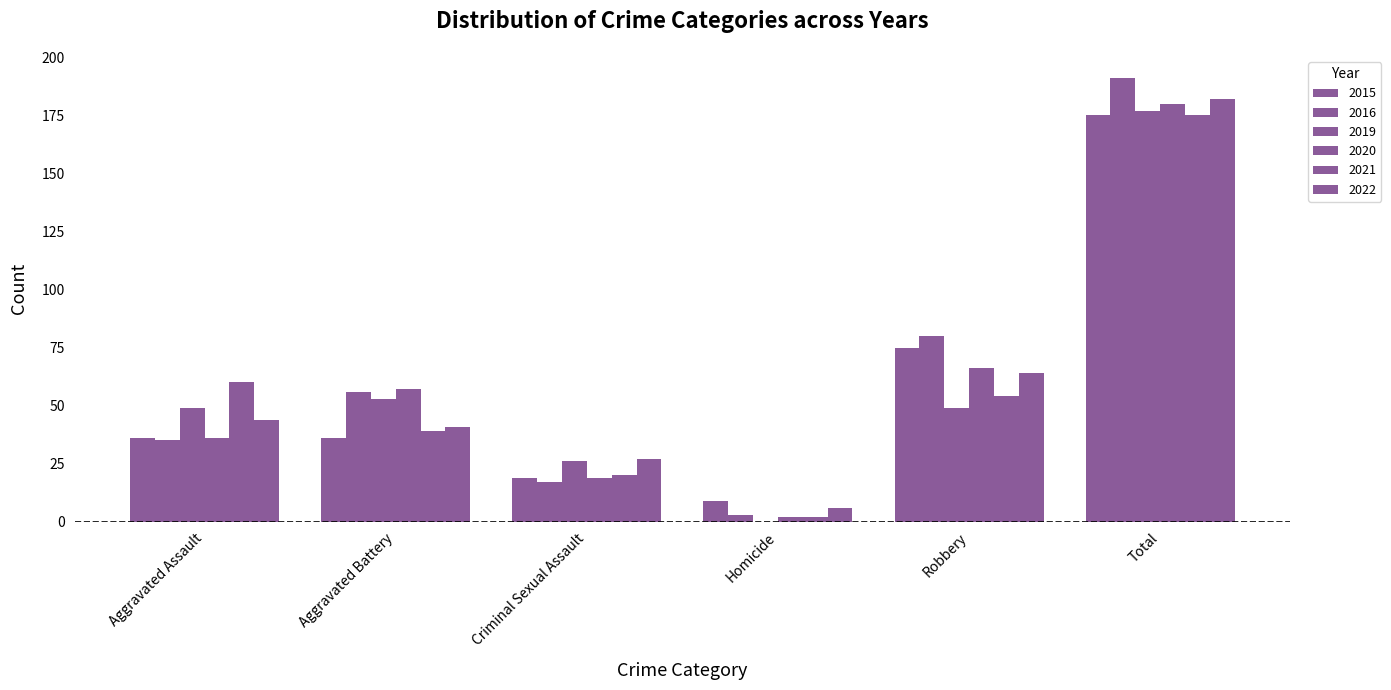

What is the total value across all series at Aggravated Assault?

260